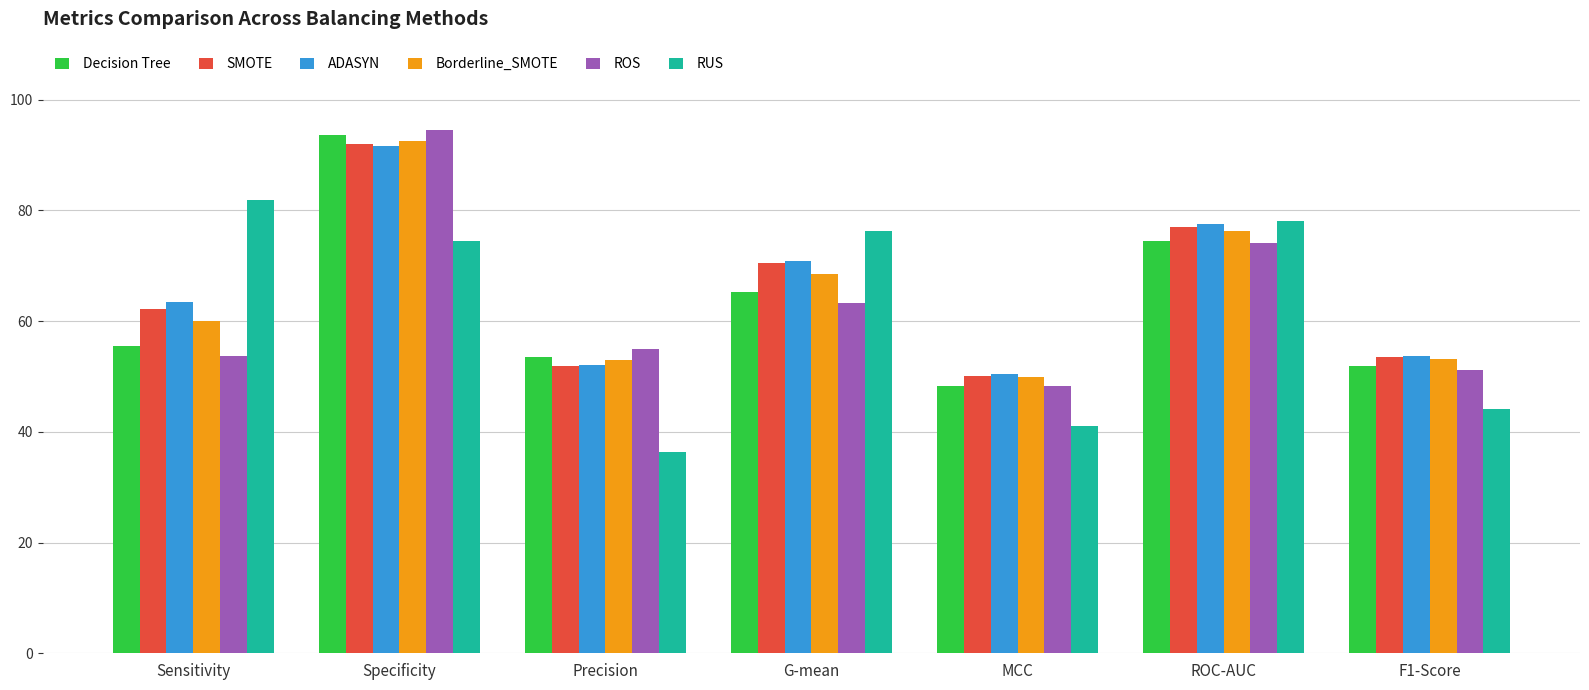

Are the bars grouped side by side (vs. stacked)?

Yes